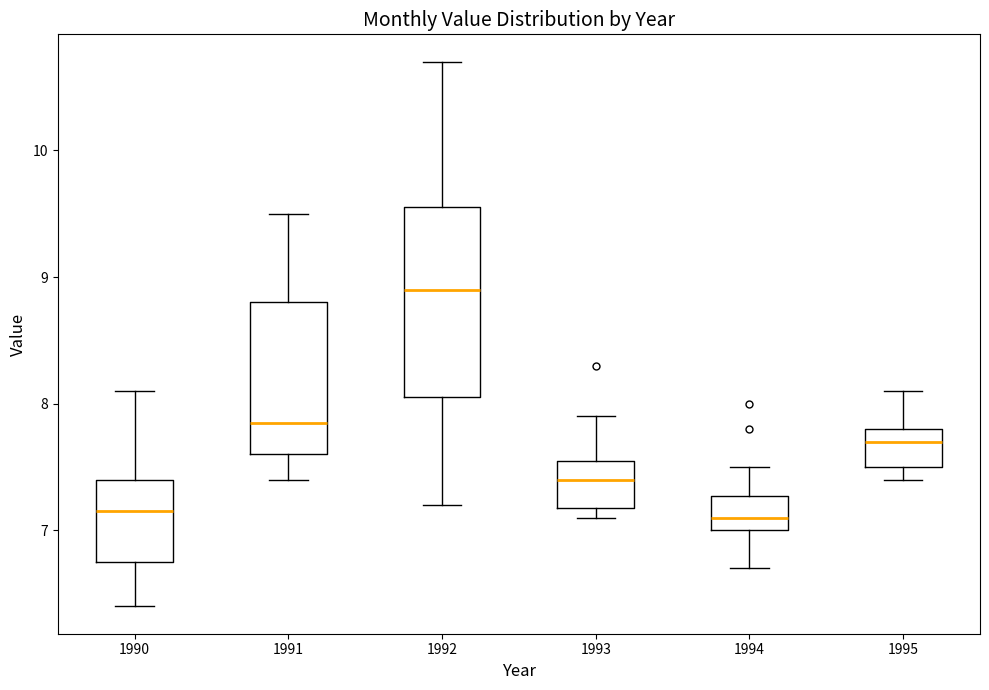

Reading left to right, read every box against the y-axis: the position of its median line, the range the box covers, and the ends of its whiskers. The values are not printed on the chart, so give them approximately, as read against the axis.

1990: median 7.2, box 6.8 to 7.4, whiskers 6.4 to 8.1
1991: median 7.9, box 7.6 to 8.8, whiskers 7.4 to 9.5
1992: median 8.9, box 8.1 to 9.6, whiskers 7.2 to 10.7
1993: median 7.4, box 7.2 to 7.6, whiskers 7.1 to 7.9
1994: median 7.1, box 7.0 to 7.3, whiskers 6.7 to 7.5
1995: median 7.7, box 7.5 to 7.8, whiskers 7.4 to 8.1